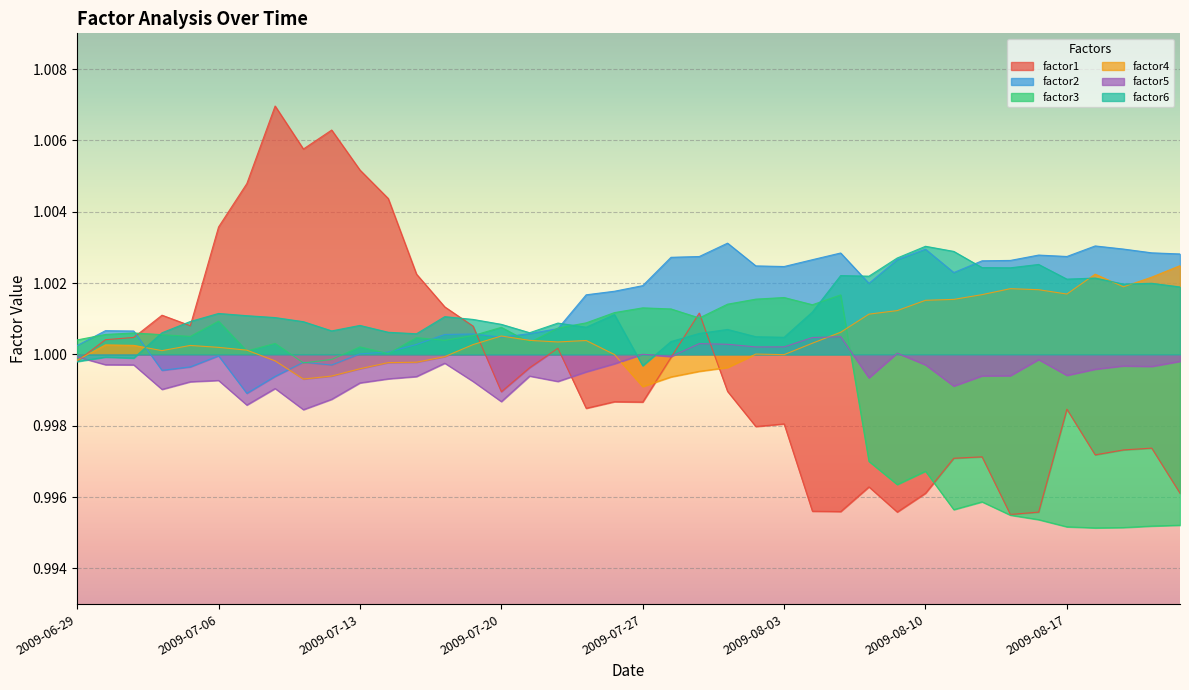

Is it true that factor2 equals 0.2 at 26?

False